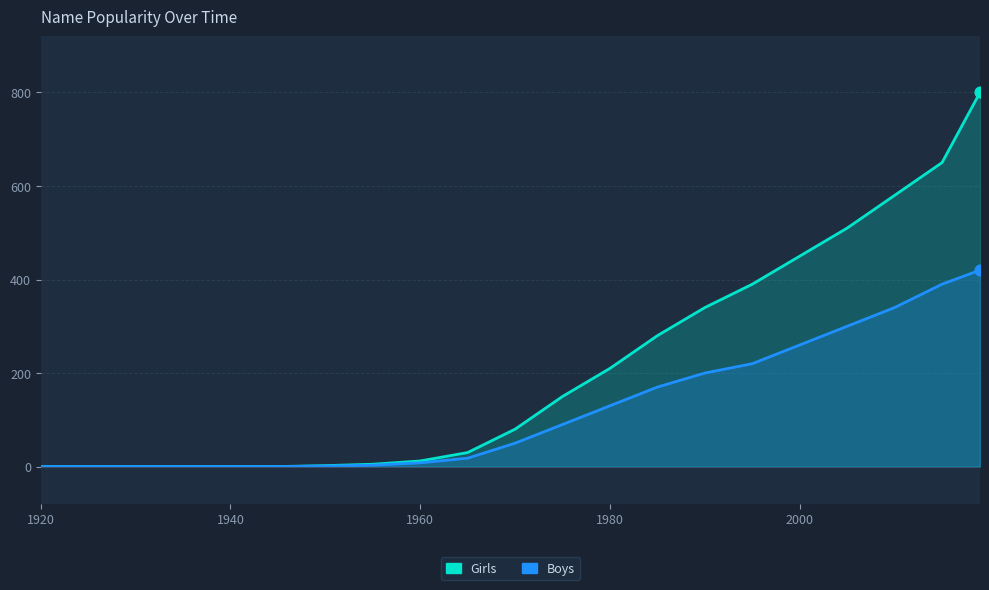

Is the value of Girls at 18 greater than the value of Boys at 9?

Yes